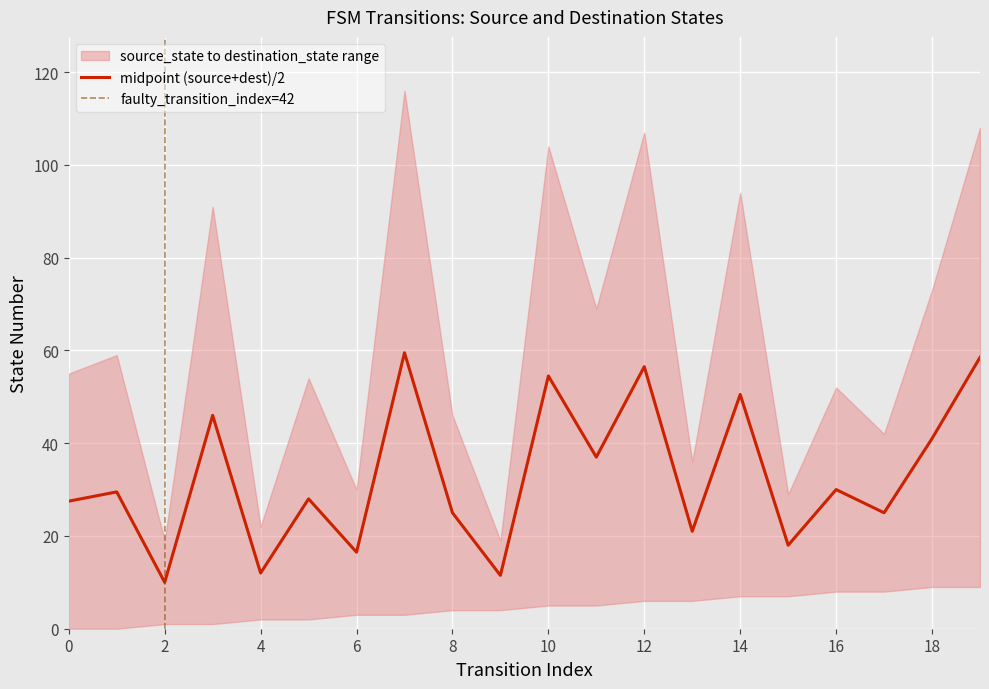

Reading right to left, extract all data points from this chart.

58.5	41.0	25.0	30.0	18.0	50.5	21.0	56.5	37.0	54.5	11.5	25.0	59.5	16.5	28.0	12.0	46.0	10.0	29.5	27.5